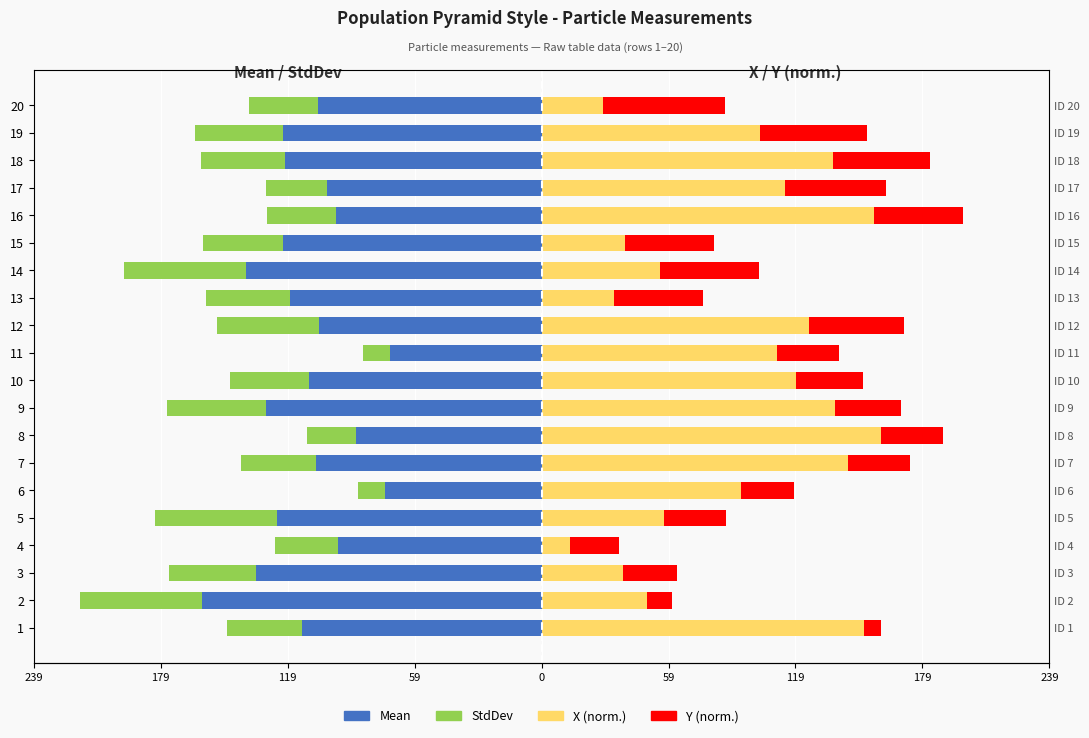

The Mean series shows -210.3 at 15. True or false?

False